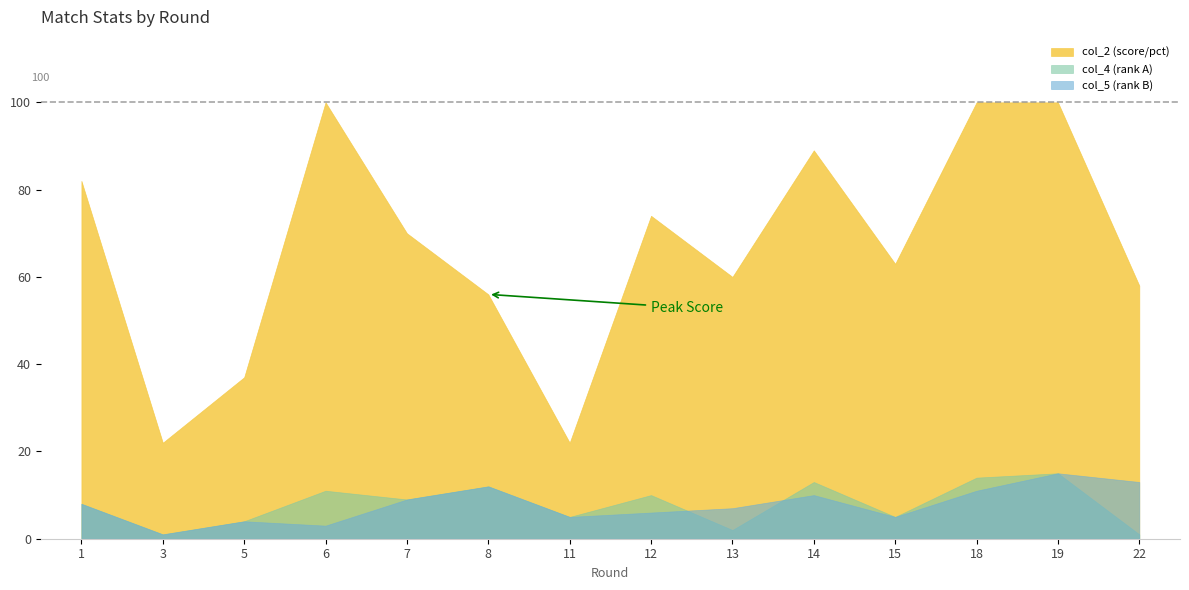

What is the value of the col_5 point at the 6th from the left?

12